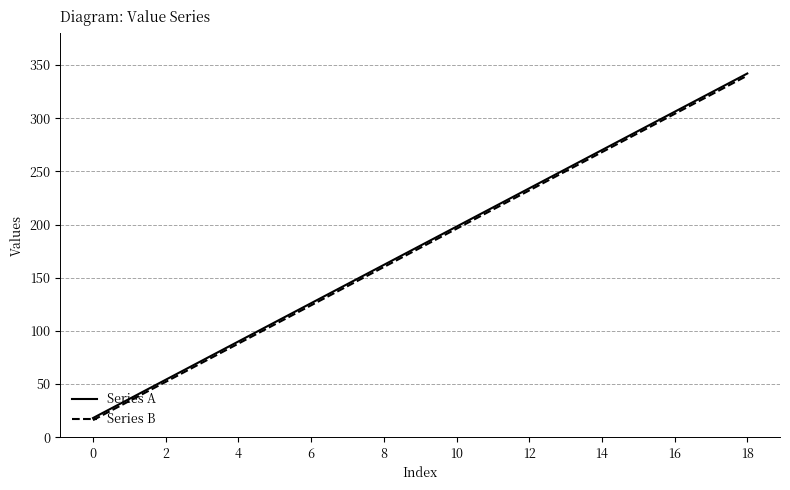

True or false: Series B and Series A cross at least once.

False